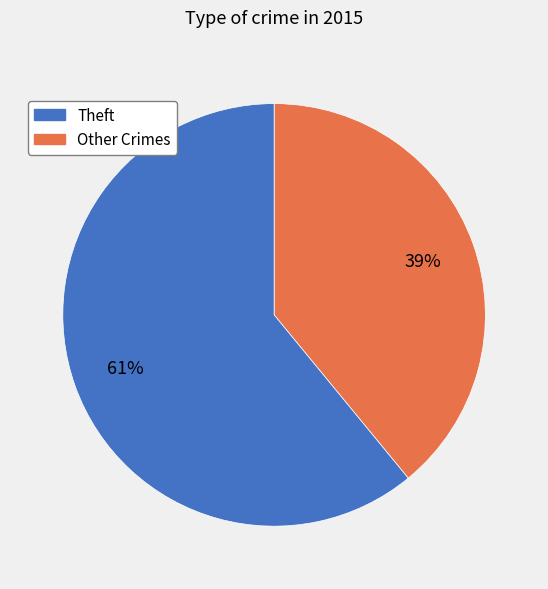

How many slices are in this pie chart?

2